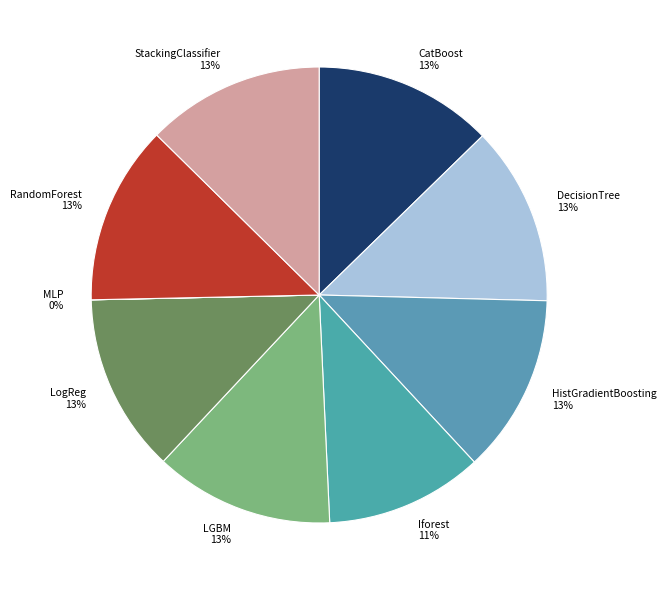

To the nearest percent, what is the combined percentage of LGBM and DecisionTree?

25%